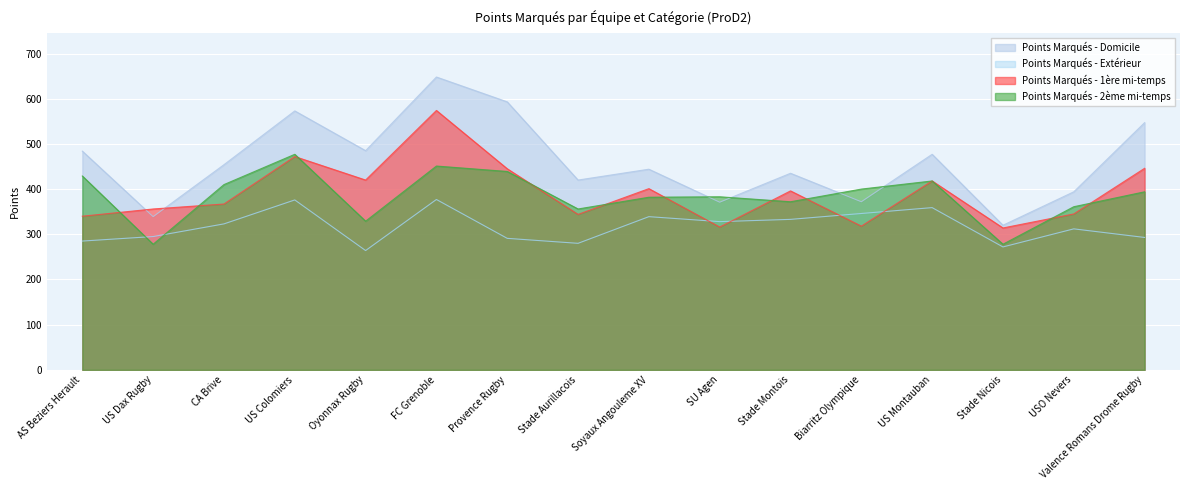

At which label does Points Marqués - Extérieur reach its minimum?

Oyonnax Rugby